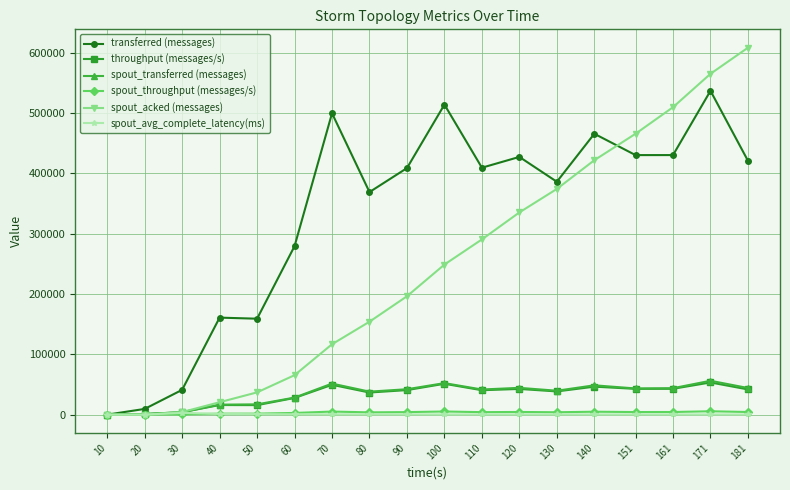

Is it true that transferred (messages) equals 408560.0 at 90?

True